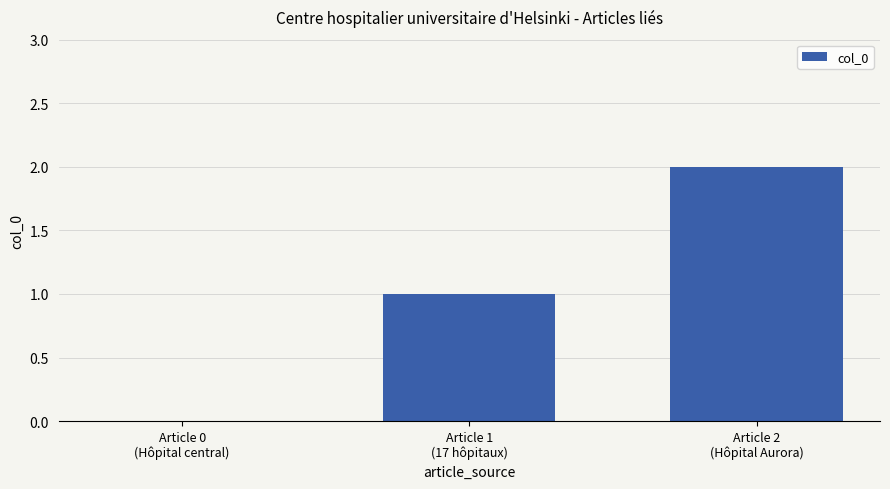

The chart shows a value of 1 at Article 1
(17 hôpitaux). True or false?

True